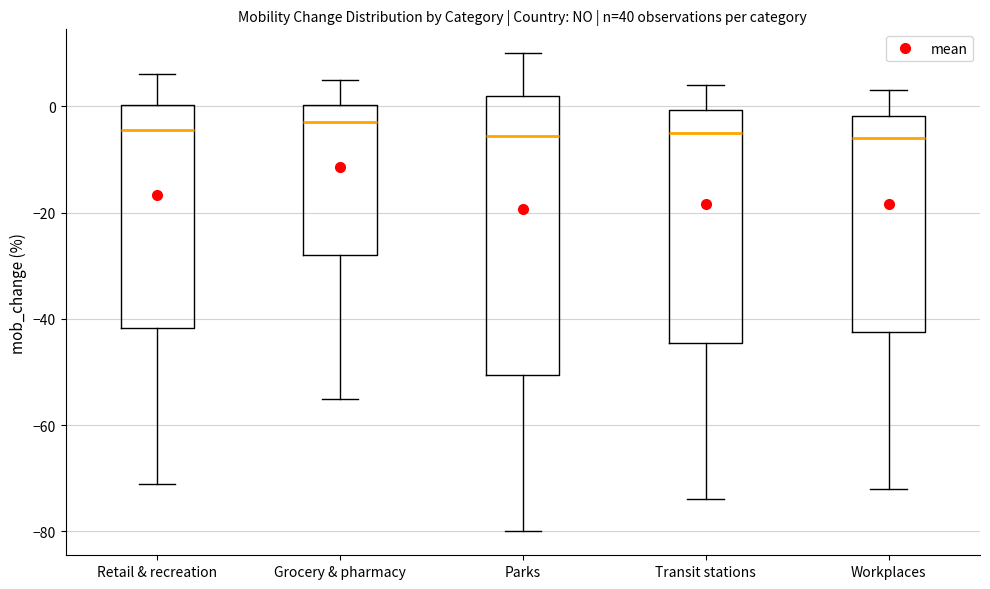

Where does the median line of the box for Retail & recreation sit on the y-axis? The values are not printed on the chart, so give them approximately, as read against the axis.

-4